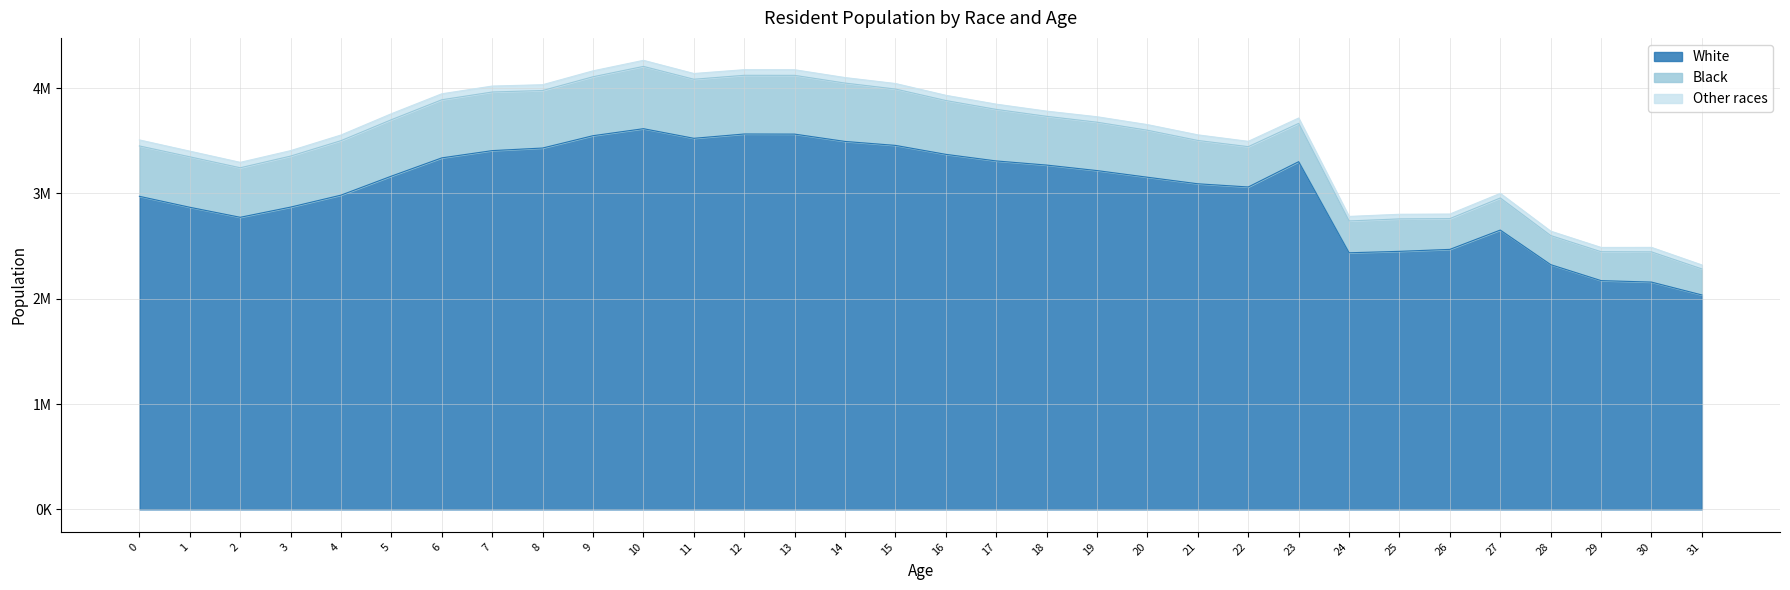

At which category does Black reach its first local peak?

1